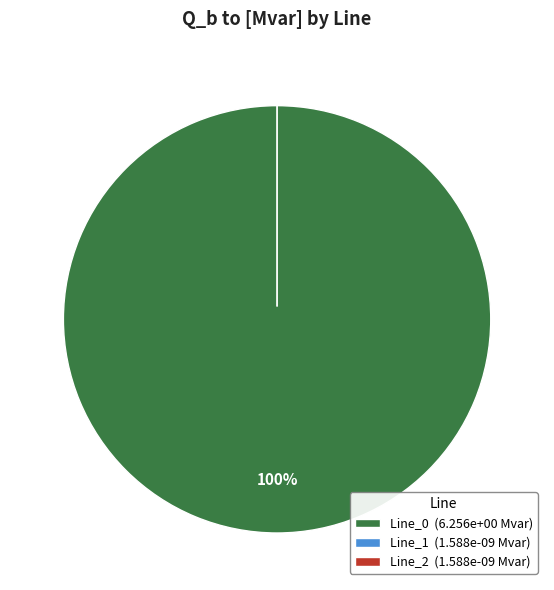

What percentage is the Line_0 slice, to the nearest percent?

100%